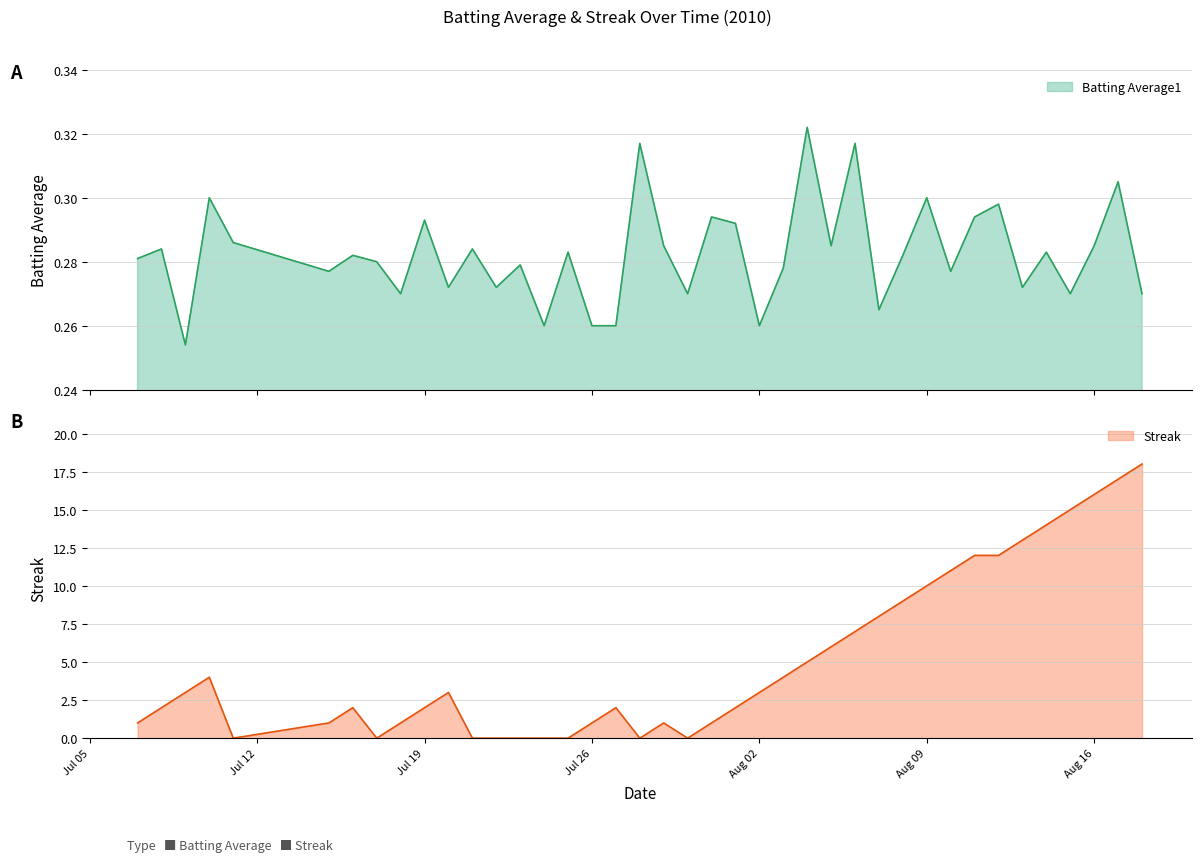

What is the total value across all series at 2010-07-07?

1.3